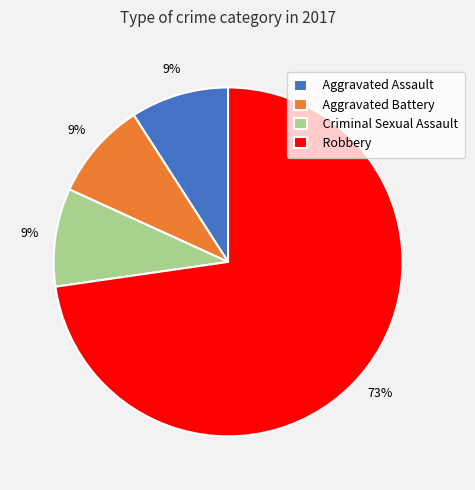

Is it true that Aggravated Battery is 9% of the pie?

True